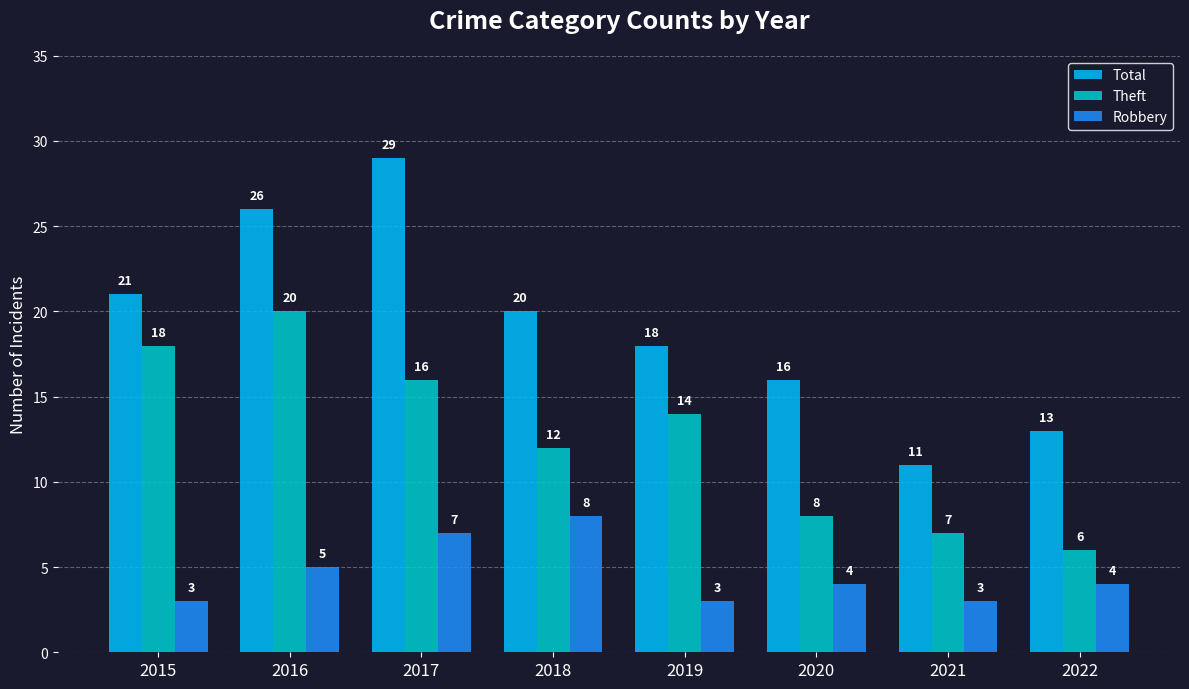

What is the total value across all series at 2021?

21